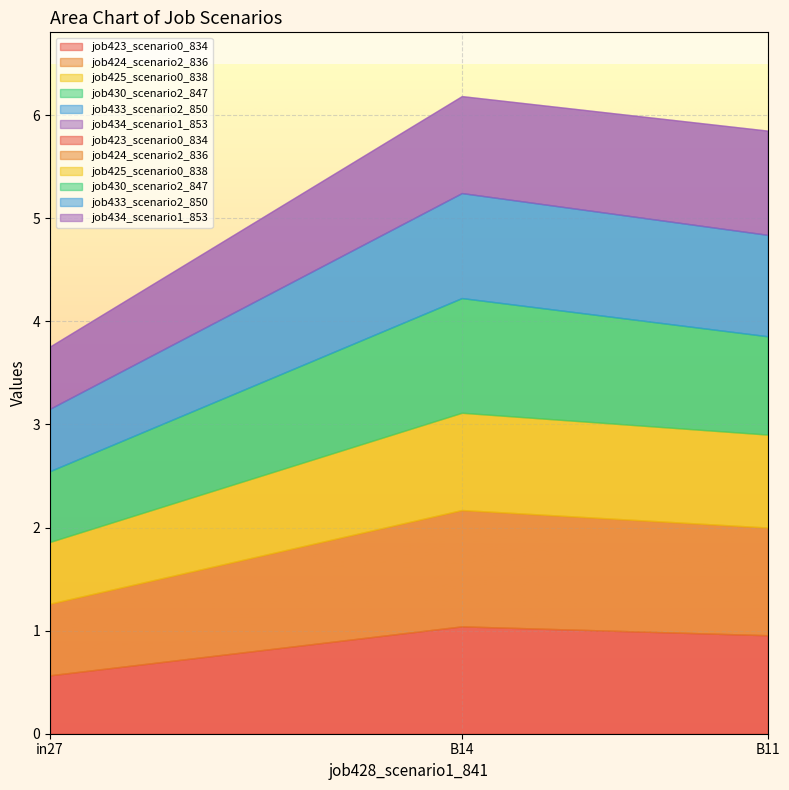

Where is job425_scenario0_838 nearest to the value 0?

in27